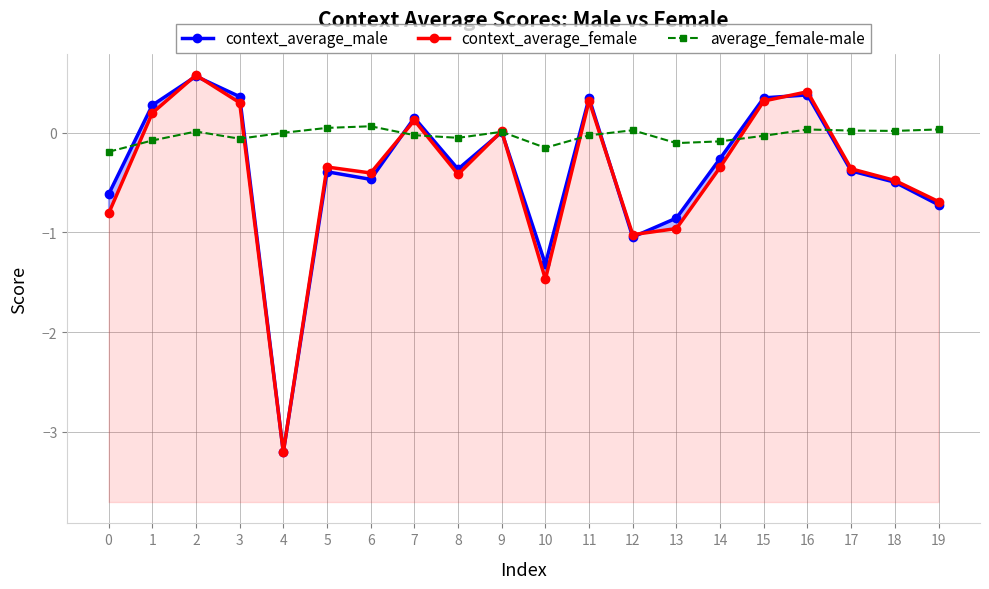

What is the difference between the average_female-male values at 6 and 15?

0.1